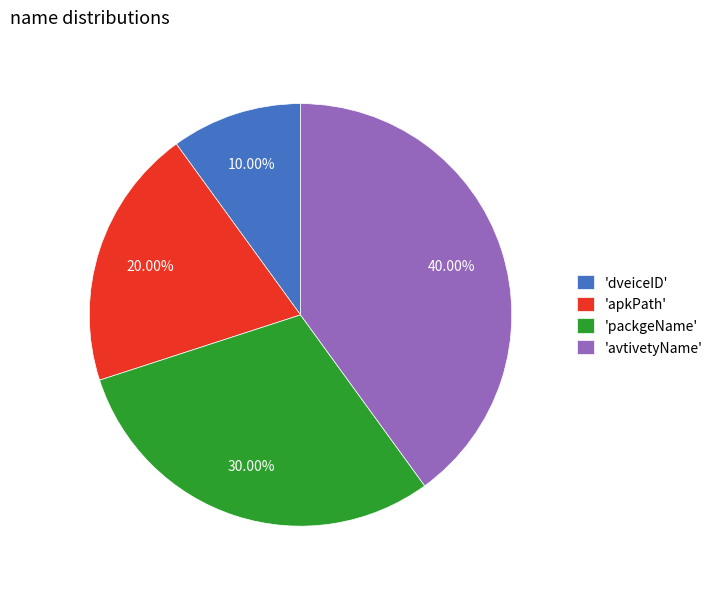

Does any single category account for the majority?

No